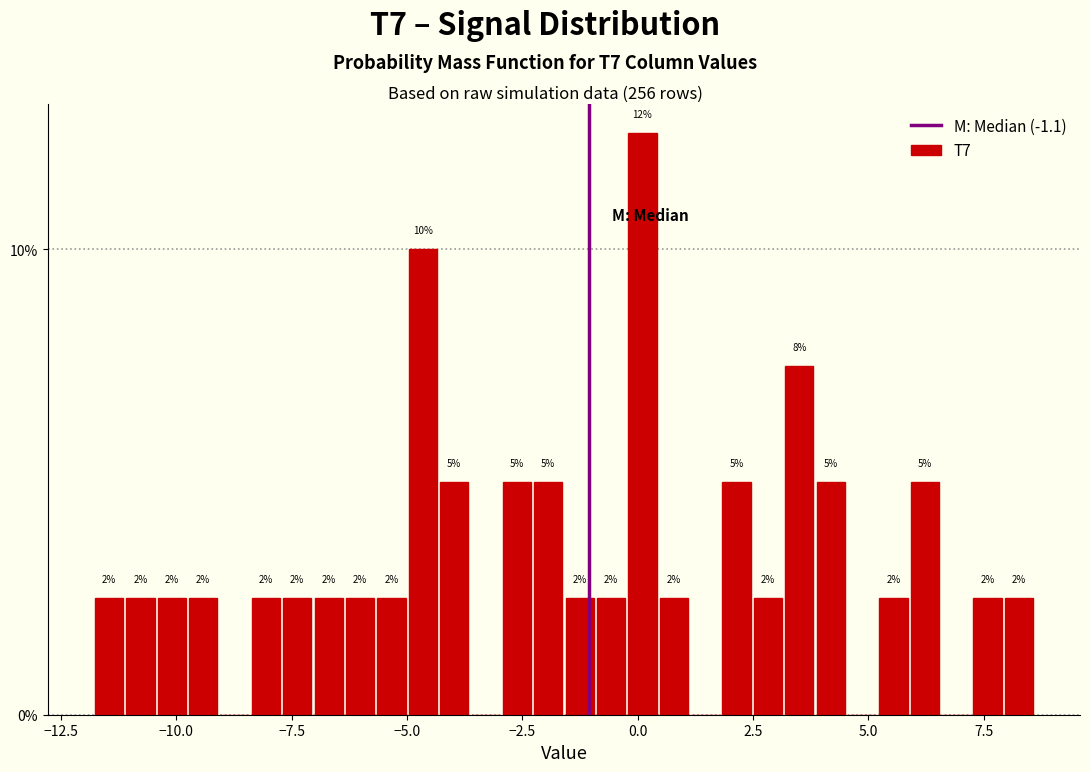

Around what value on the x-axis is the tallest bar? Give the approximate position of its centre, as read against the axis.

0.0